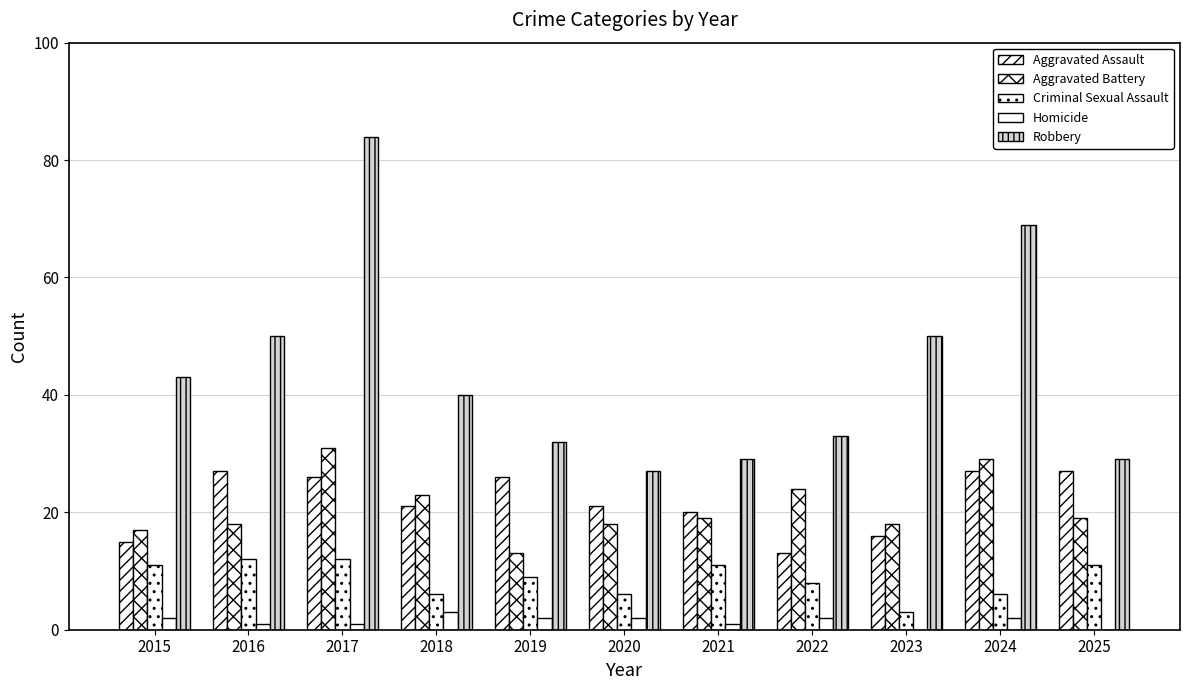

How many data points does each series have?

11